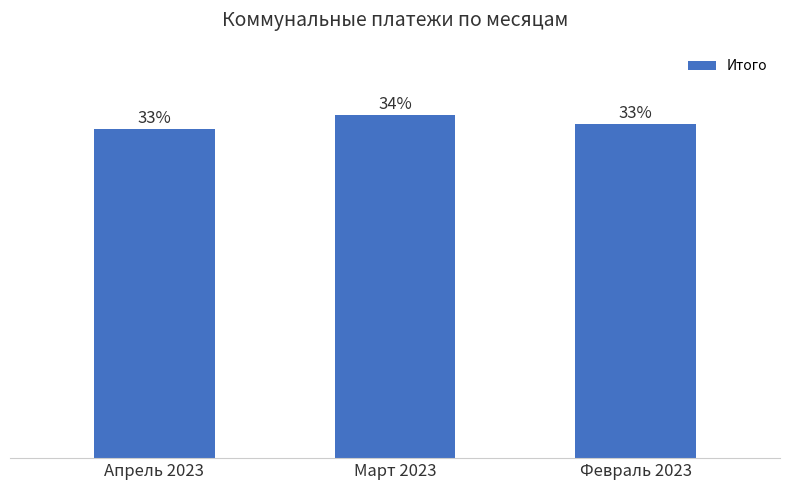

List the labels in order of value, smallest first.

Апрель 2023, Февраль 2023, Март 2023